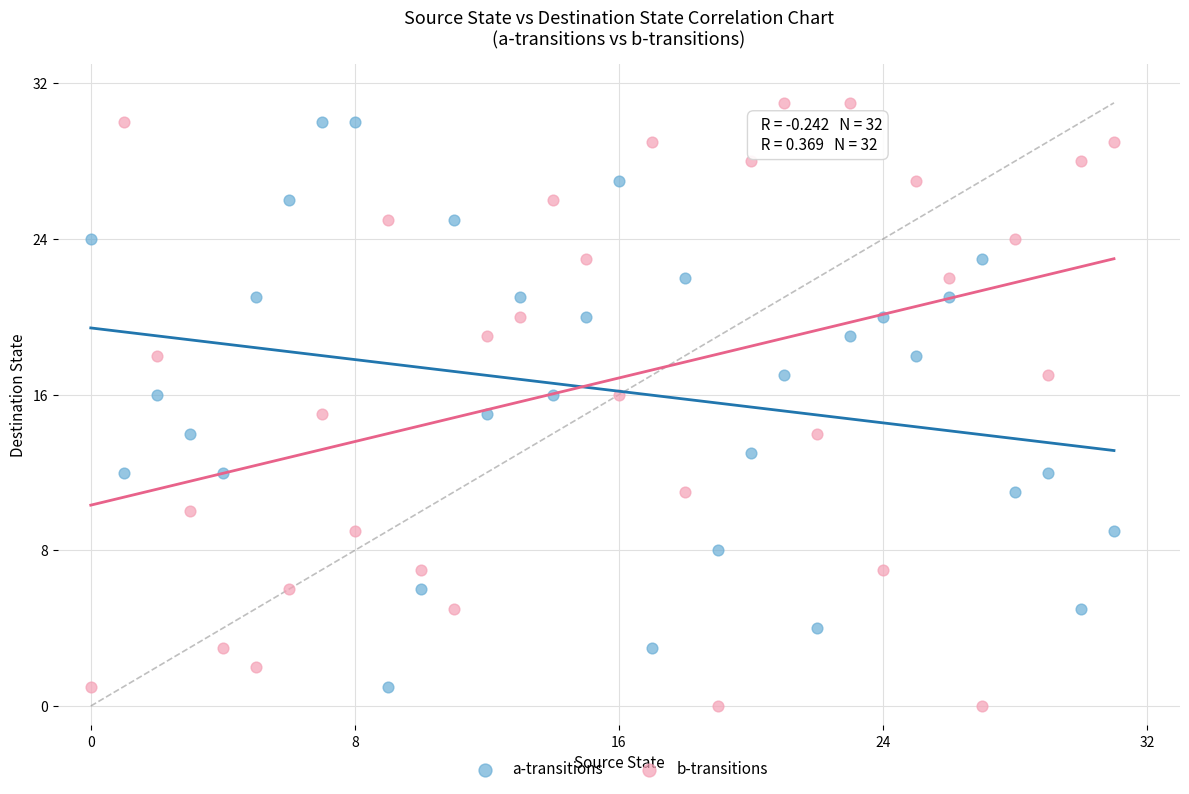

What are all the series names shown in the legend?

a-transitions, b-transitions